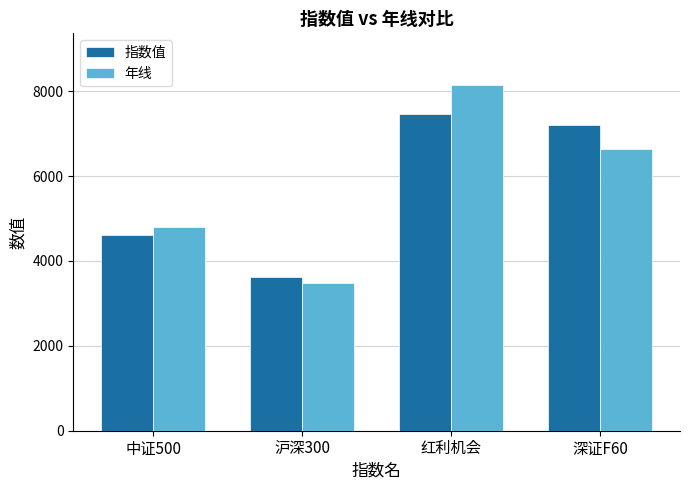

What position from the right is 沪深300?

3